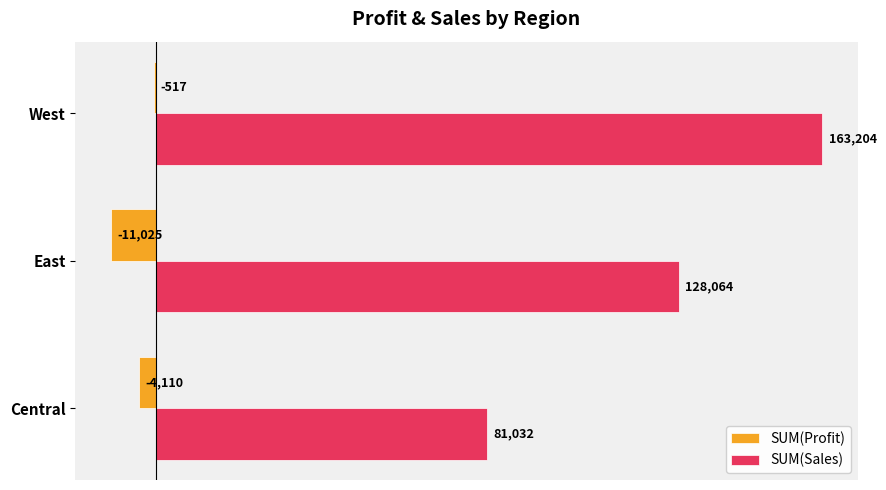

What is the greatest value displayed?

163204.0